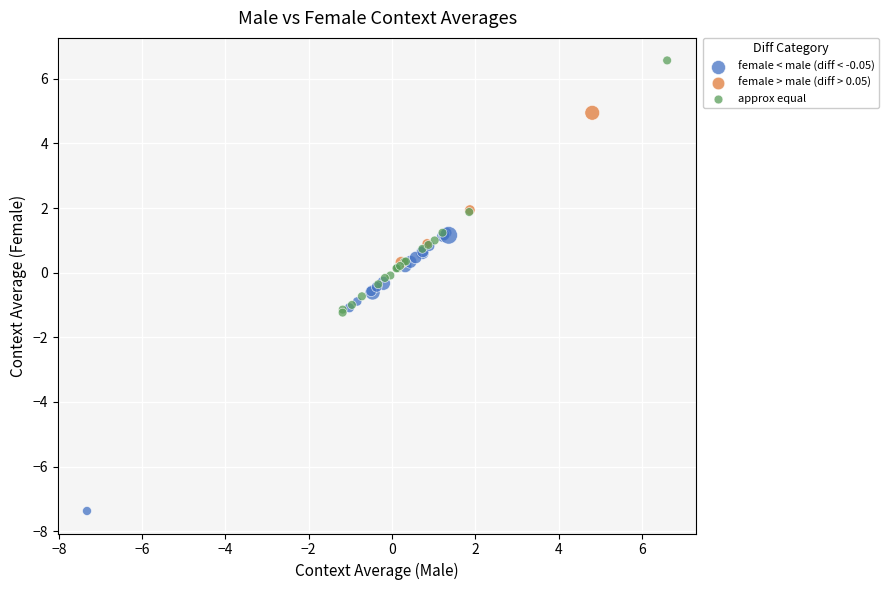

Which series reaches the minimum Y coordinate?

female < male (diff < -0.05)